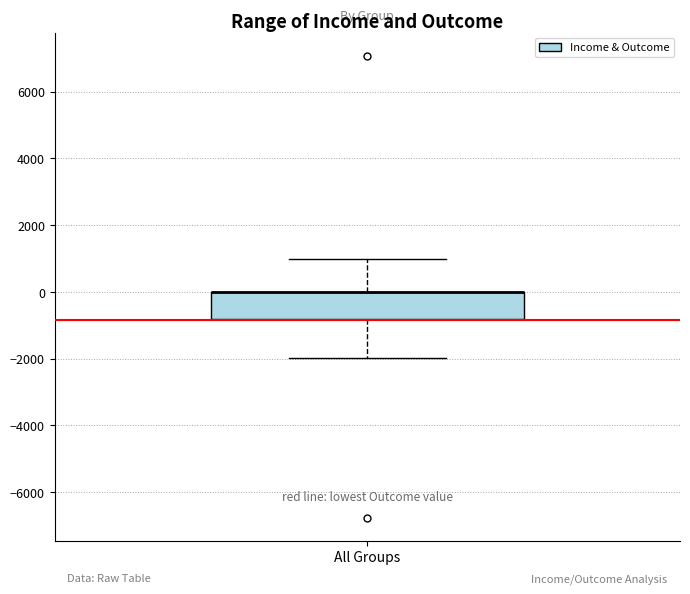

Transcribe this box plot: give where the median line is, the range the box spans, and where the two whiskers end, as read against the y-axis. The values are not printed on the chart, so give them approximately, as read against the axis.

median 0 (drawn on the box's upper edge), box -800 to 0, whiskers -2000 to 1000